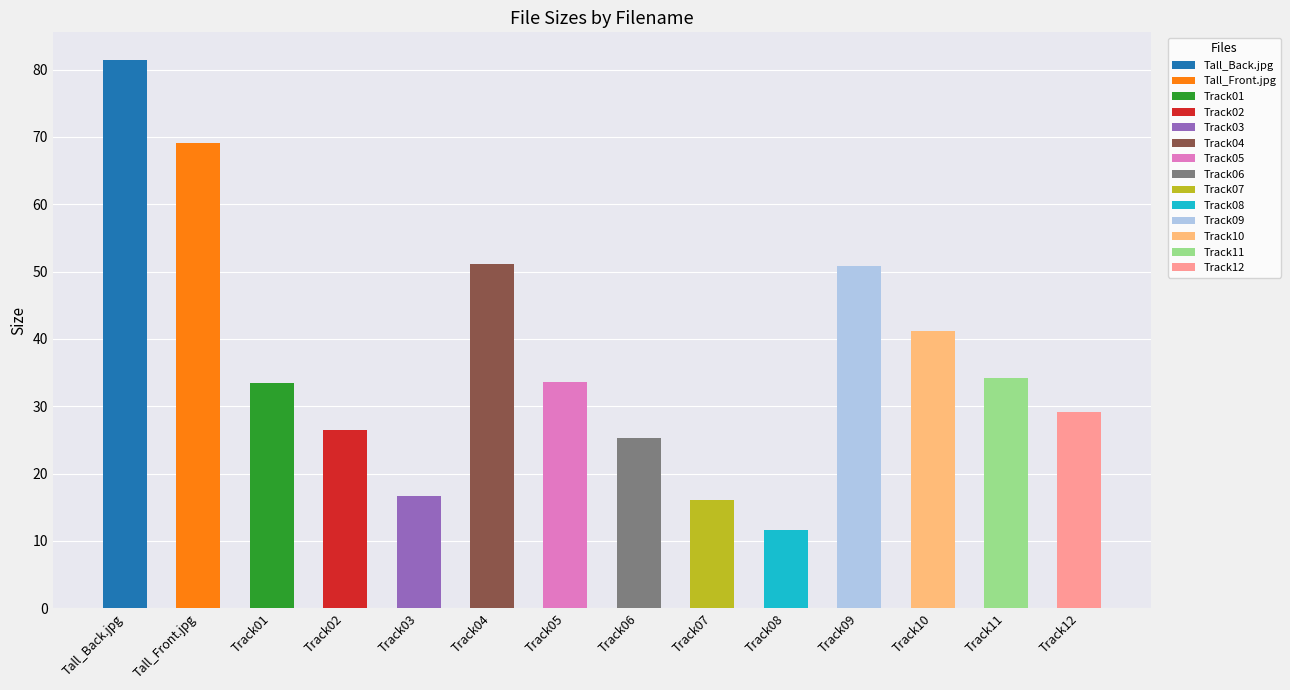

List the labels in order of value, largest first.

Tall_Back.jpg, Tall_Front.jpg, Track04, Track09, Track10, Track11, Track05, Track01, Track12, Track02, Track06, Track03, Track07, Track08